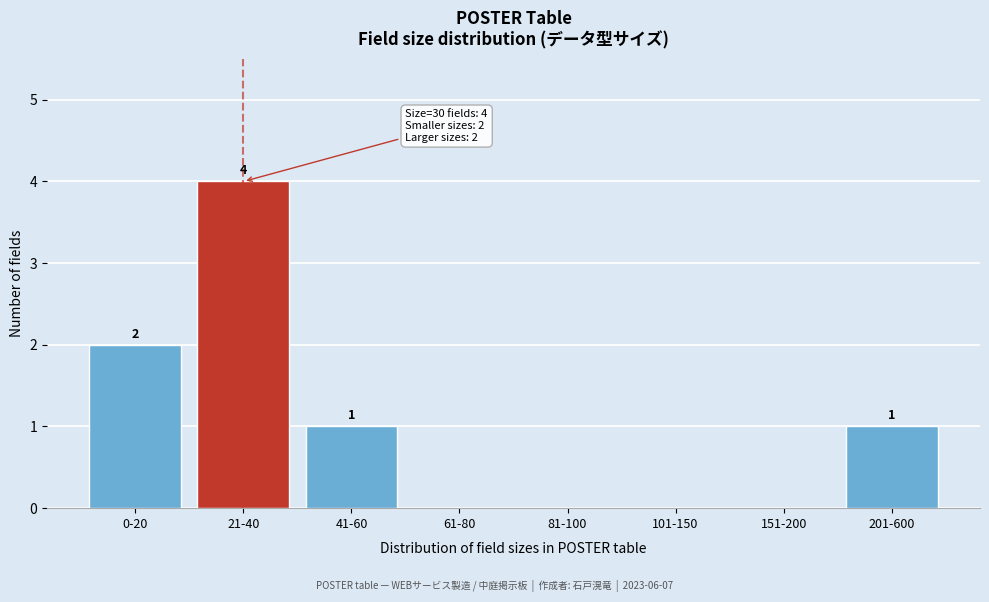

Reading left to right, transcribe all the data shown in this chart.

0-20=2	21-40=4	41-60=1	61-80=0	81-100=0	101-150=0	151-200=0	201-600=1